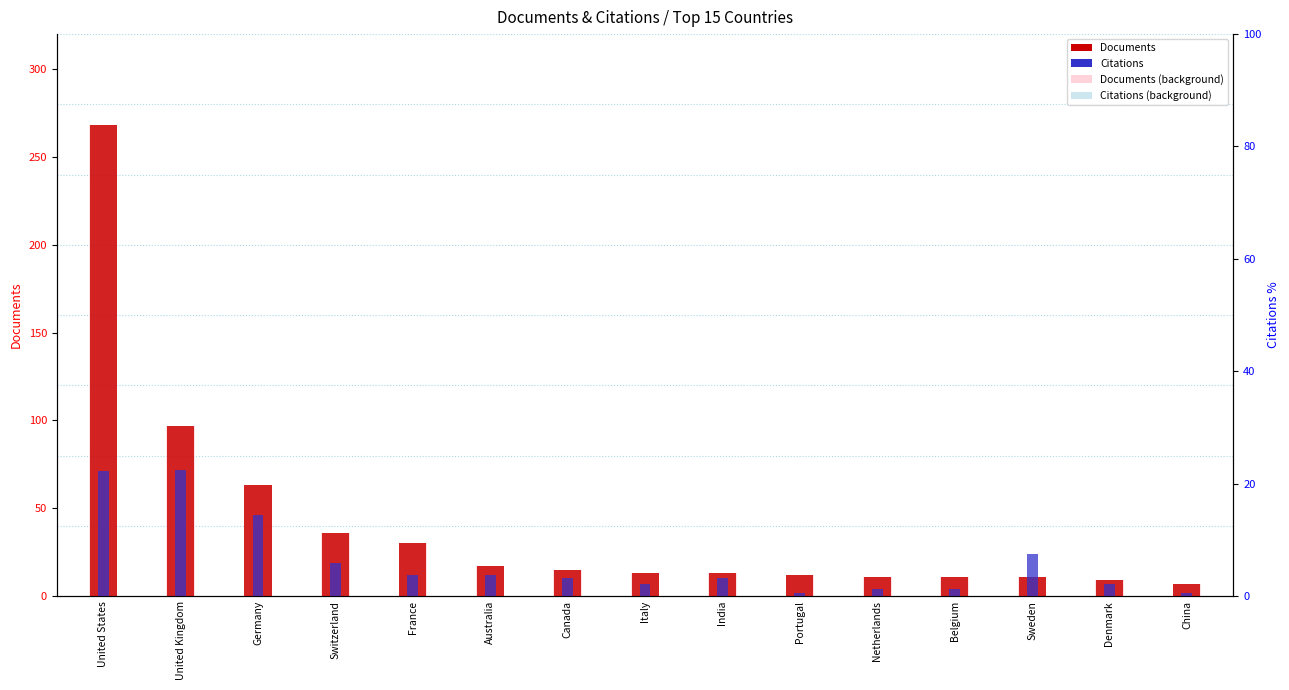

What is the label of the 14th bar from the left?

Denmark